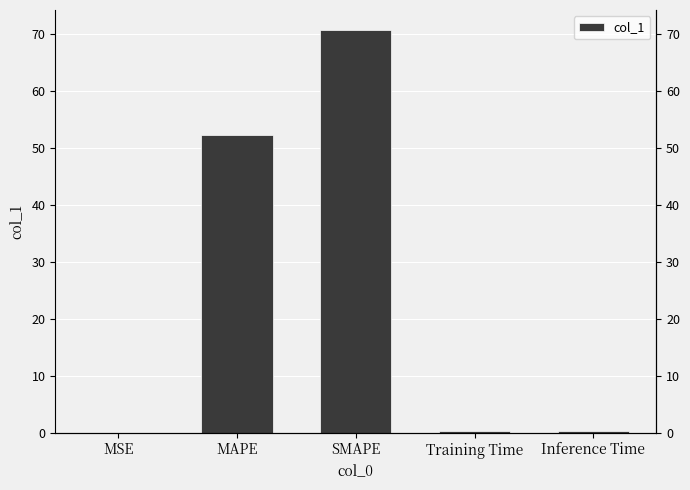

Reading left to right, list all the values displayed in this chart.

MSE=0.0	MAPE=52.2	SMAPE=70.7	Training Time=0.4	Inference Time=0.4